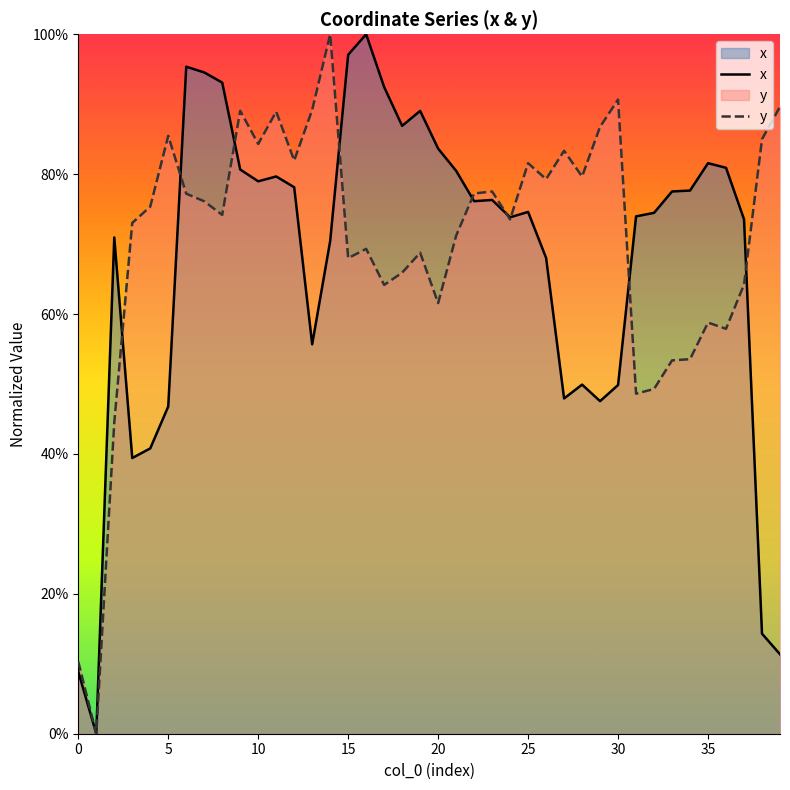

How many values in the y series exceed 0?

39